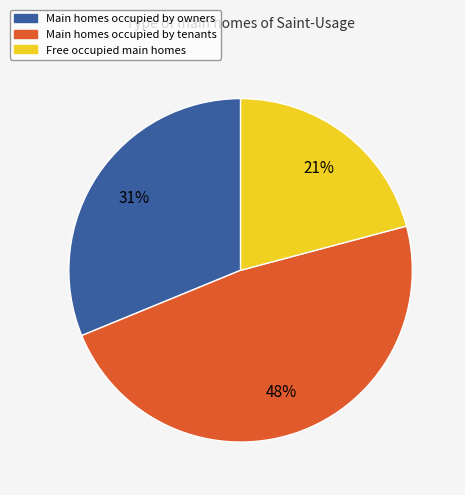

Combined, do Main homes occupied by tenants and Free occupied main homes account for over 50%?

Yes